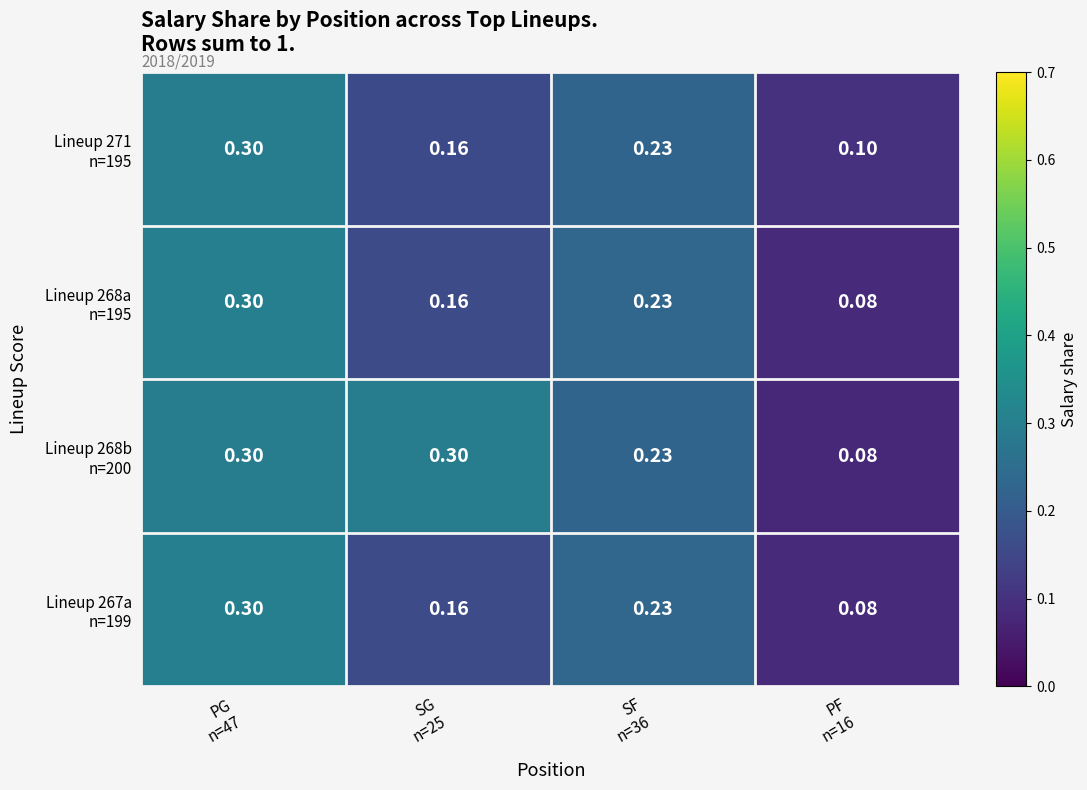

How many distinct data groups are displayed?

4